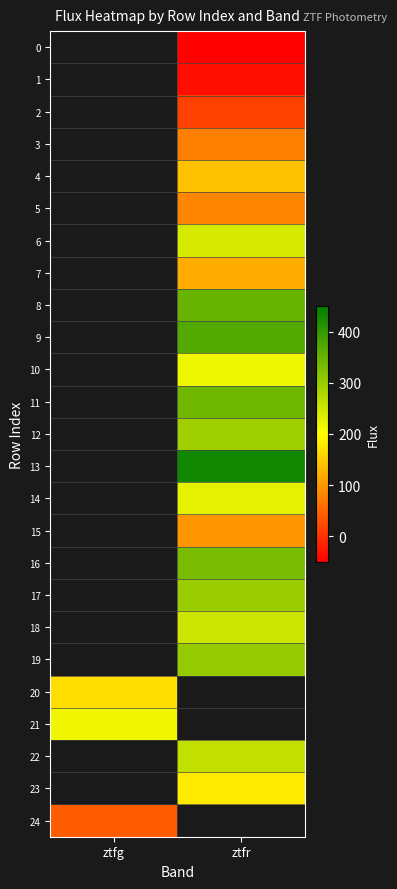

How many categories are shown in the chart?

2